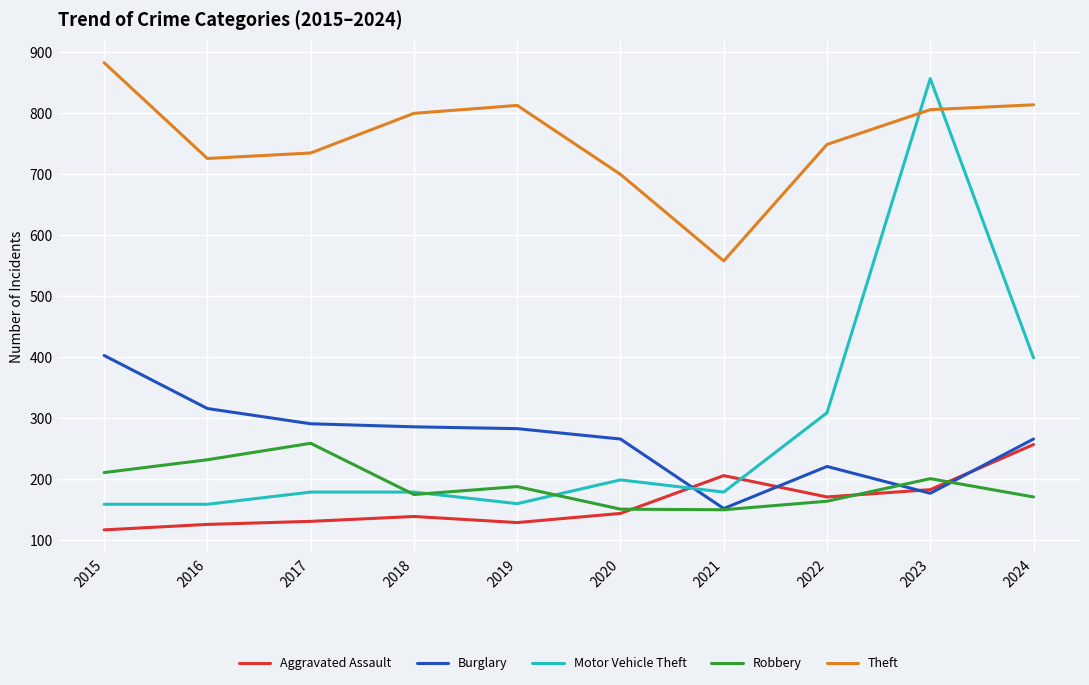

What is the spread (max minus min) of values at 2019?

684